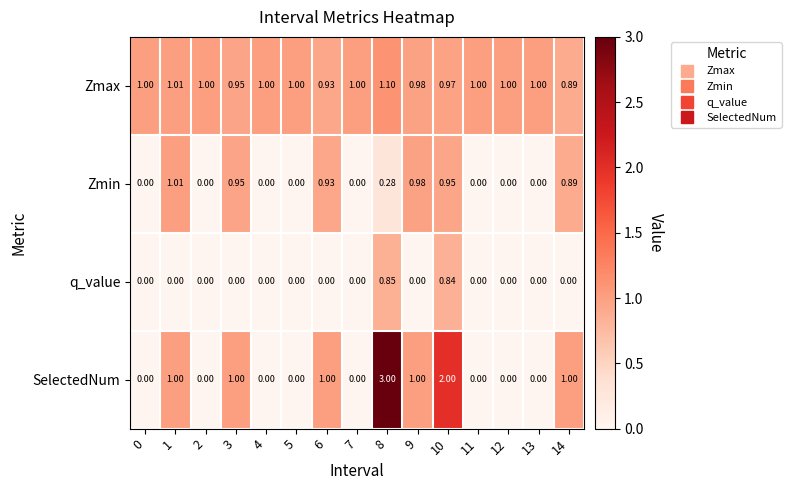

Which series has the widest spread of values?

SelectedNum